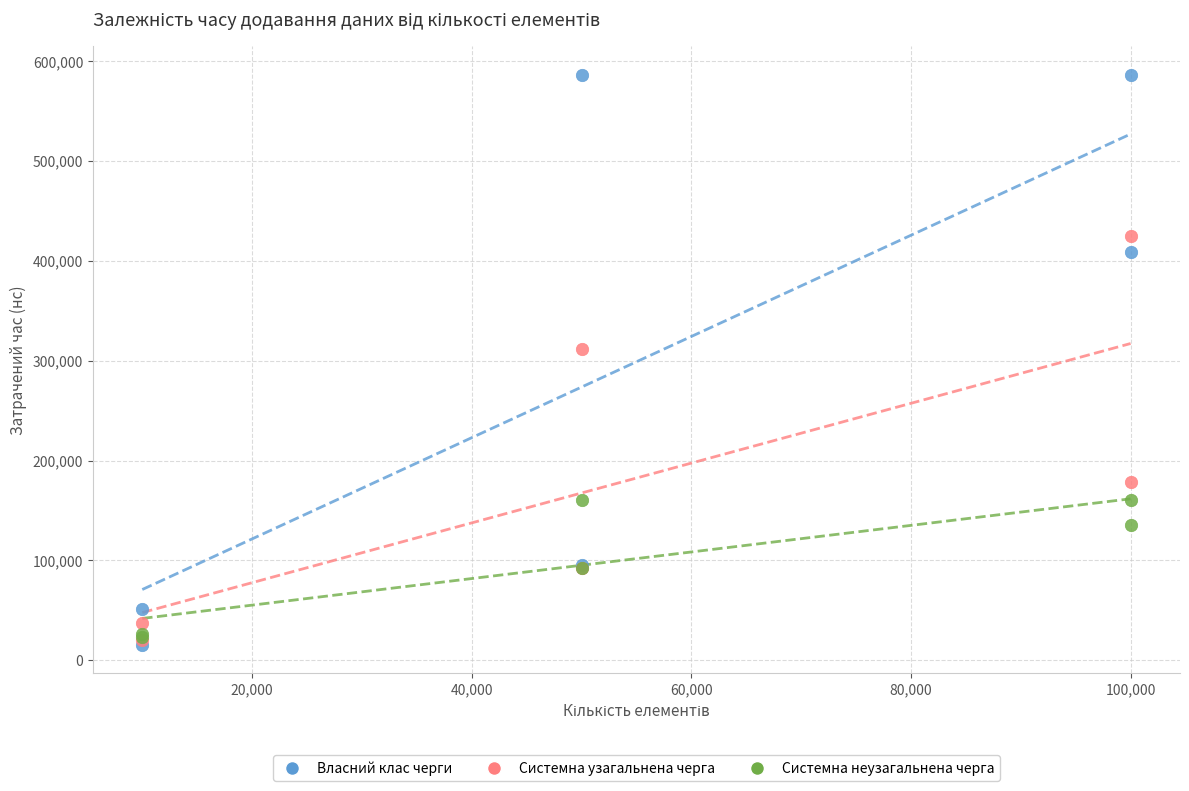

Across all series, what Y value is closest to 300896?

311894